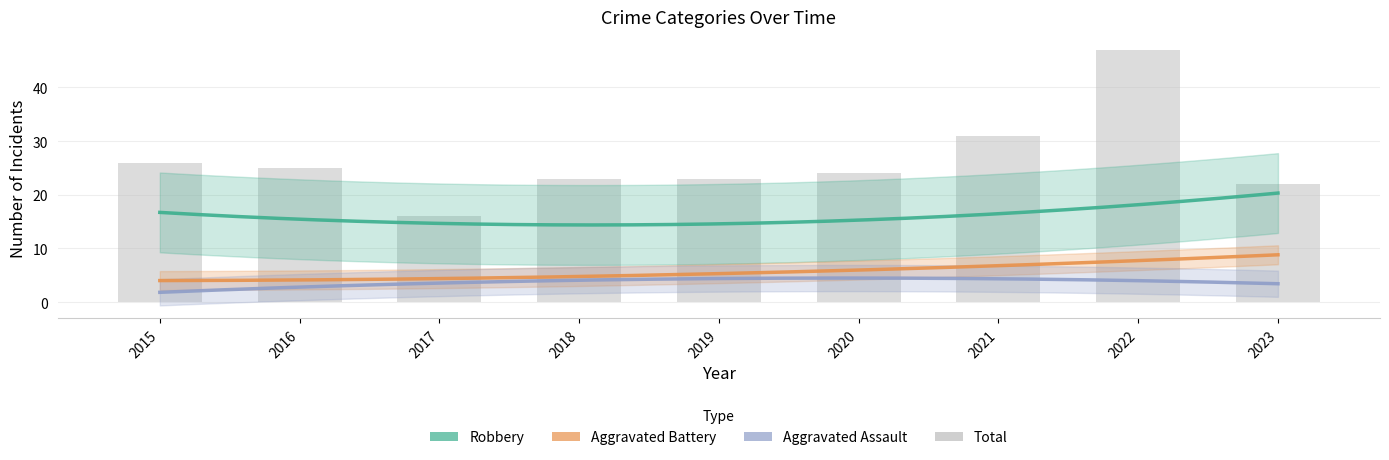

How many values in the Total series are below 24?

4